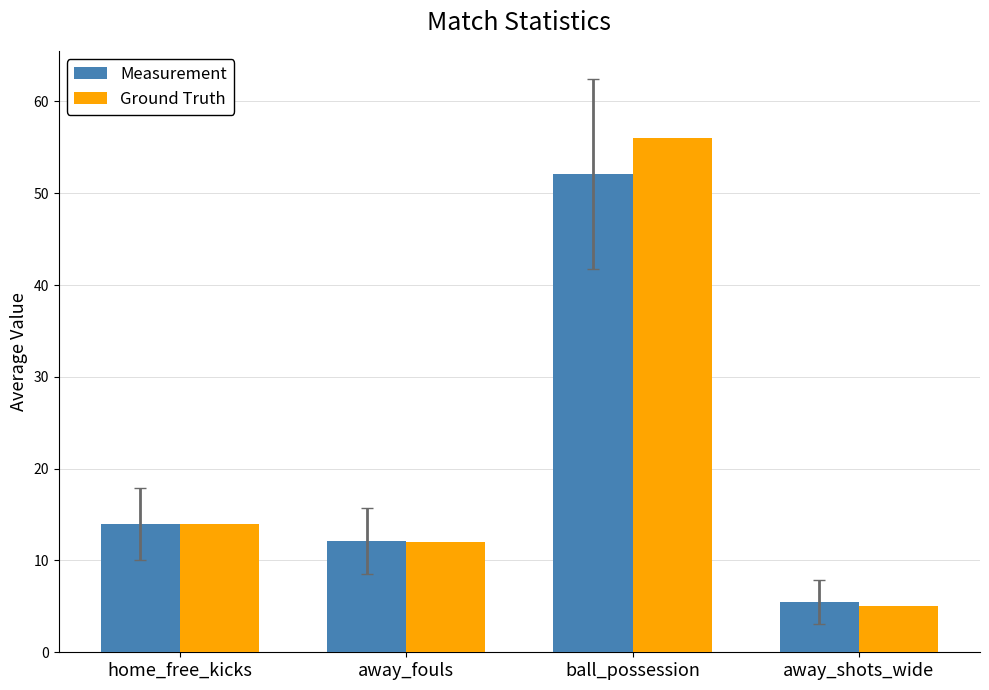

List the series in order of their overall mean, lowest first.

Measurement, Ground Truth